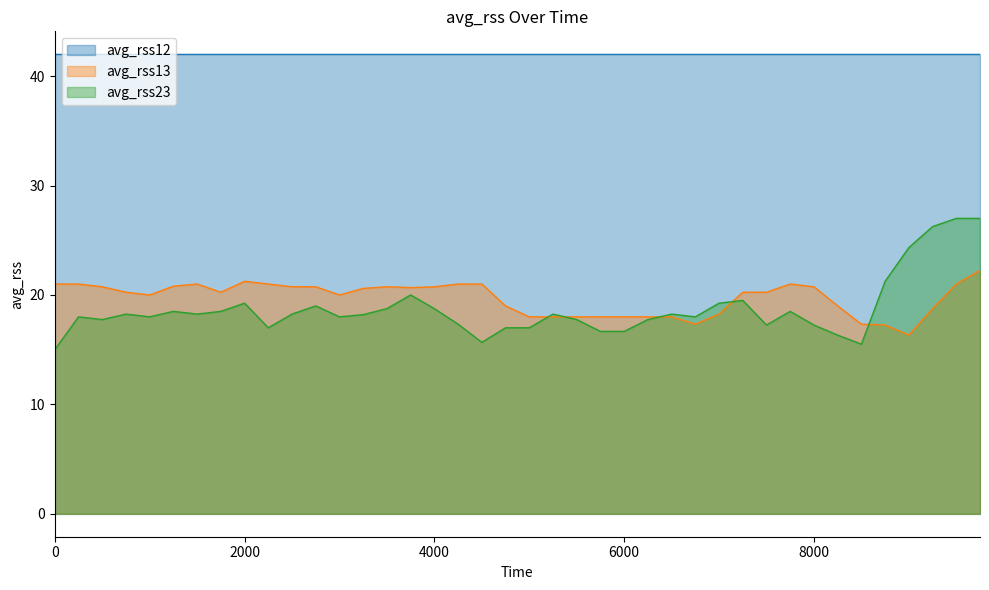

What is the minimum value shown in the chart?

15.0